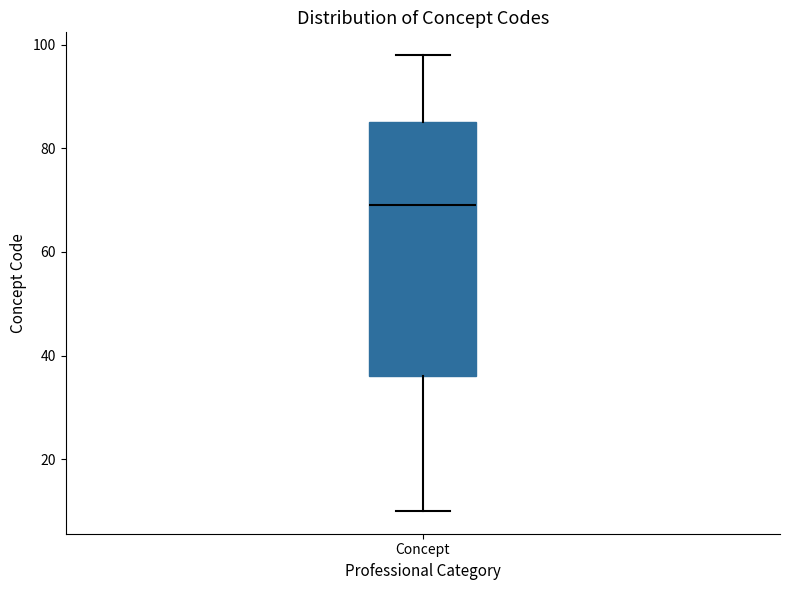

Read this box plot against the y-axis: the position of the median line, the range covered by the box, and the ends of both whiskers. The values are not printed on the chart, so give them approximately, as read against the axis.

median 70, box 36 to 86, whiskers 10 to 98